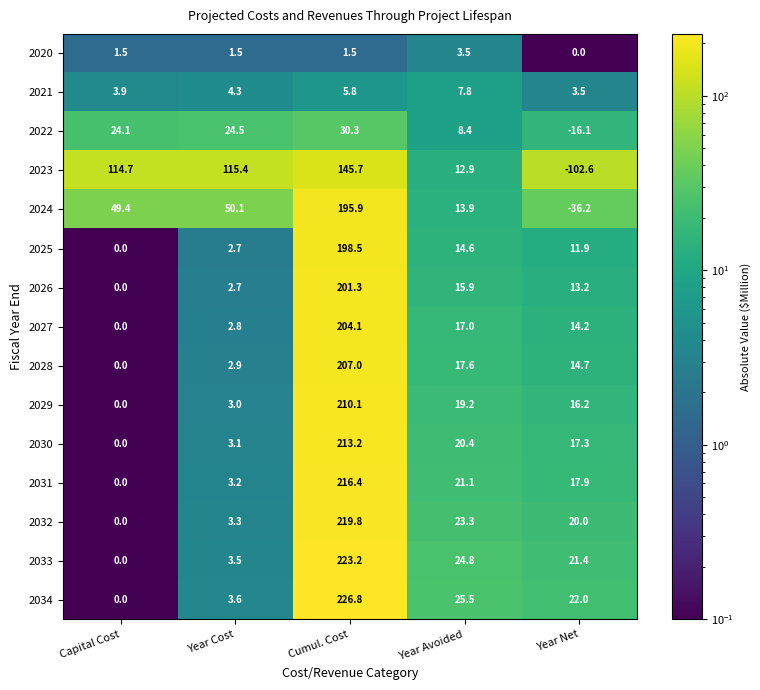

At which category is the sum across all series the highest?

Cumul. Cost